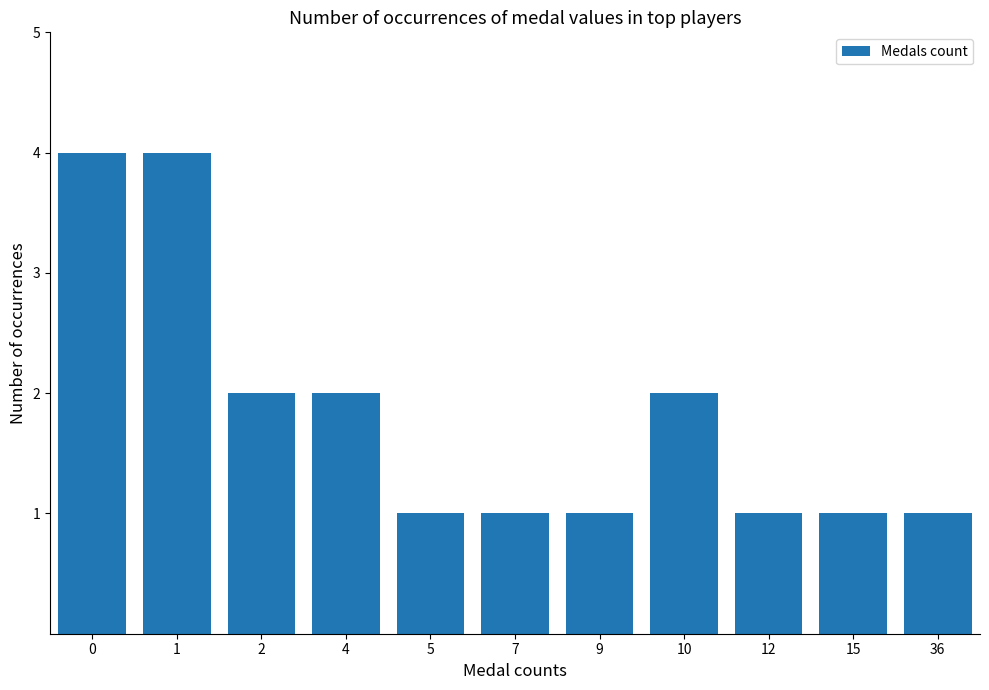

The value at 0 is 4. True or false?

True